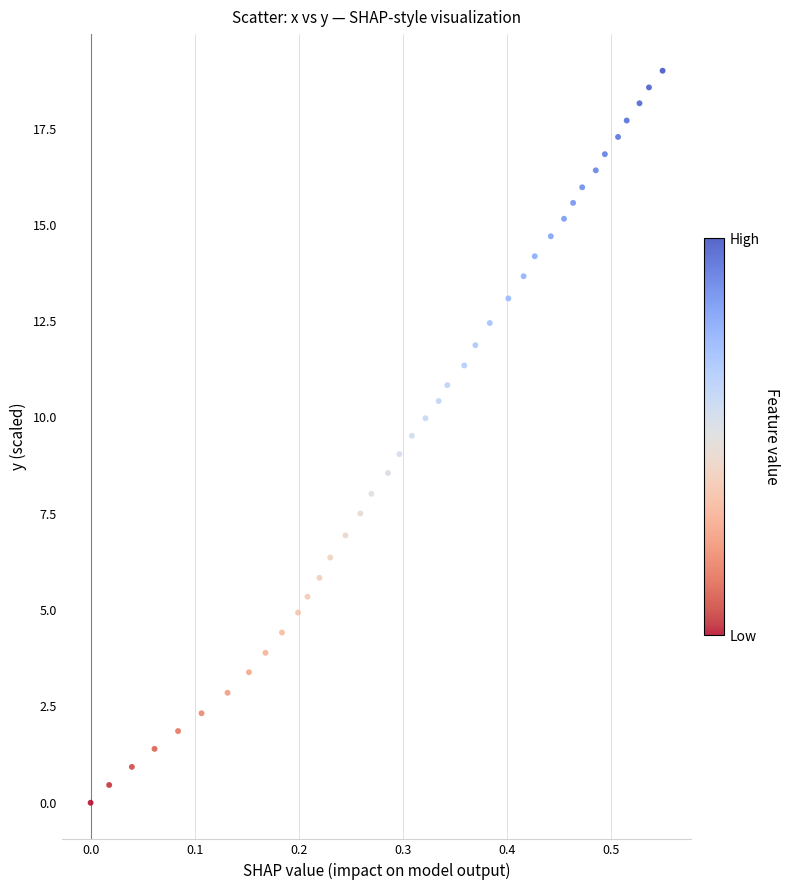

What is the range of X values (max minus min)?

0.6